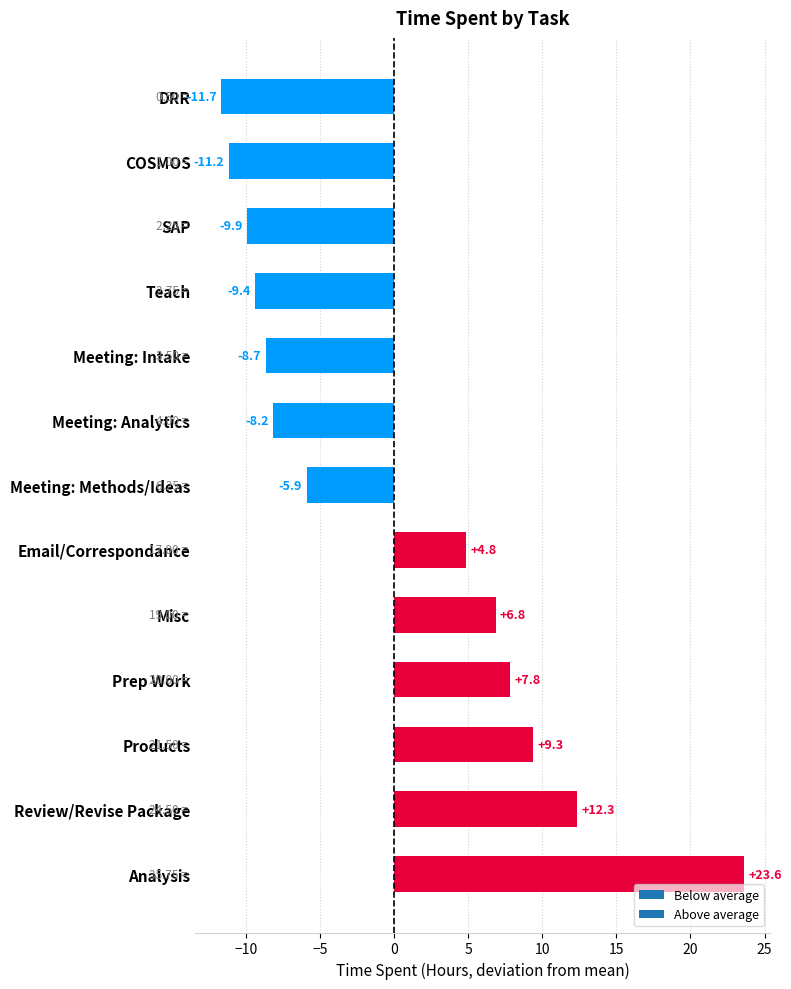

Which has a higher value, DRR or Products?

Products